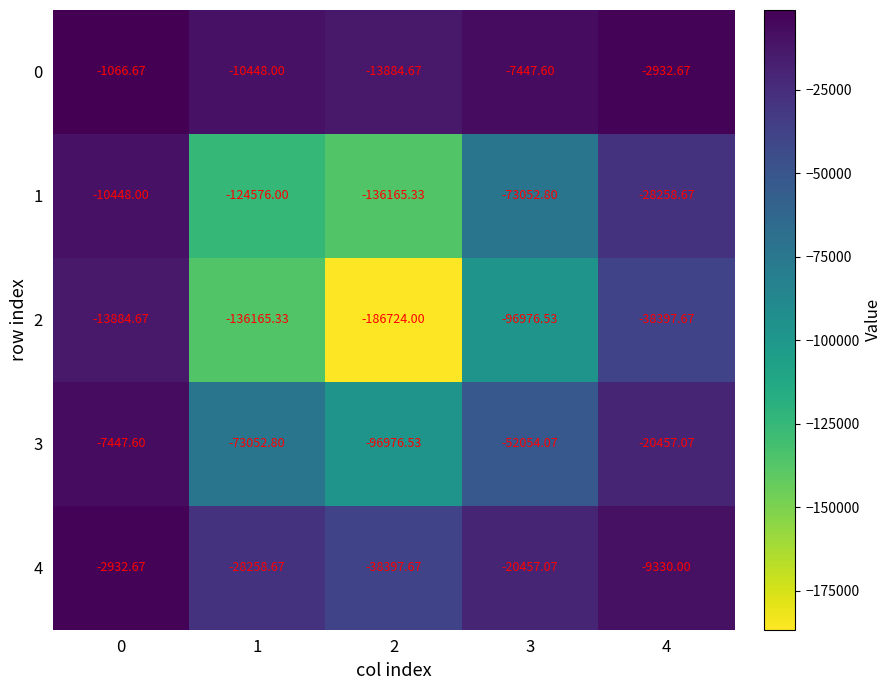

Is the value of 1 at 4 greater than the value of 4 at 3?

No